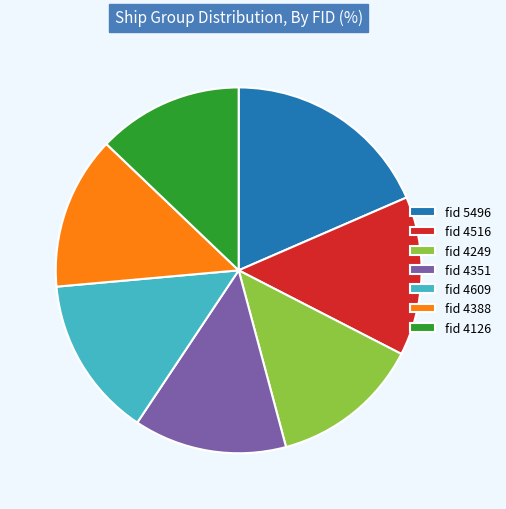

Which has a higher value, fid 4609 or fid 4249?

fid 4609